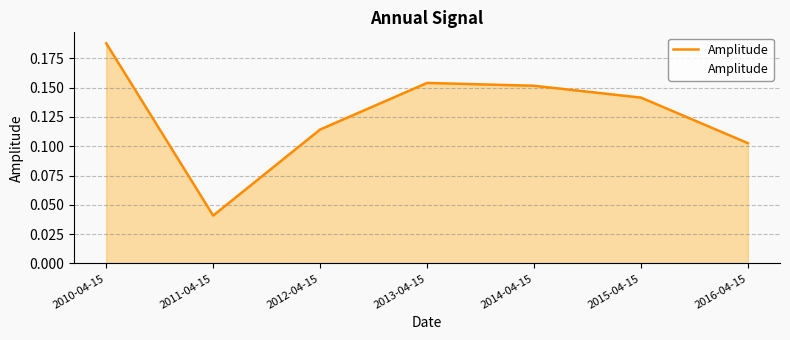

Count the values in the range 0 to 1.

7